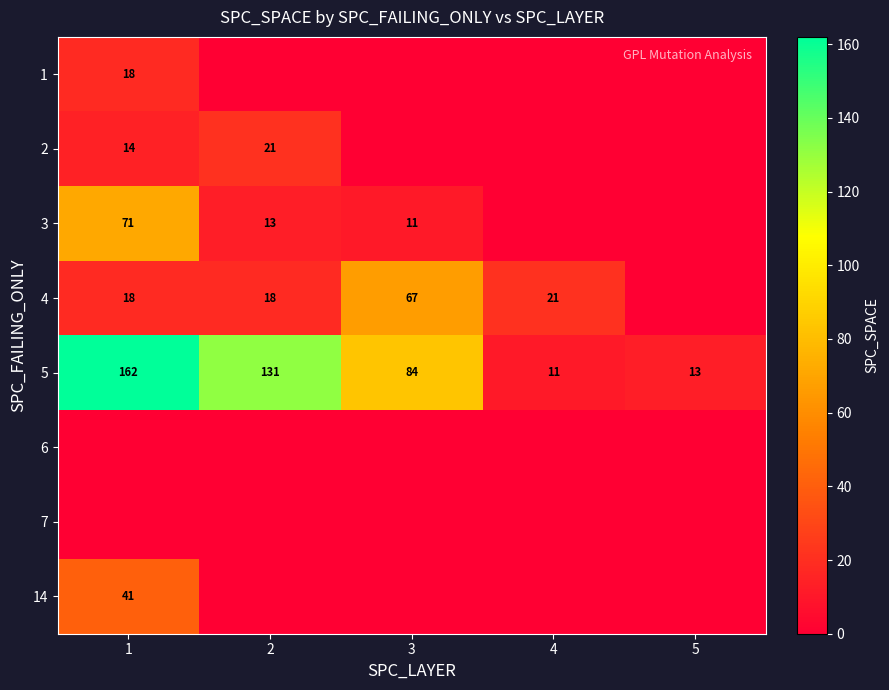

Which category has the lowest value in the 5 series?

4